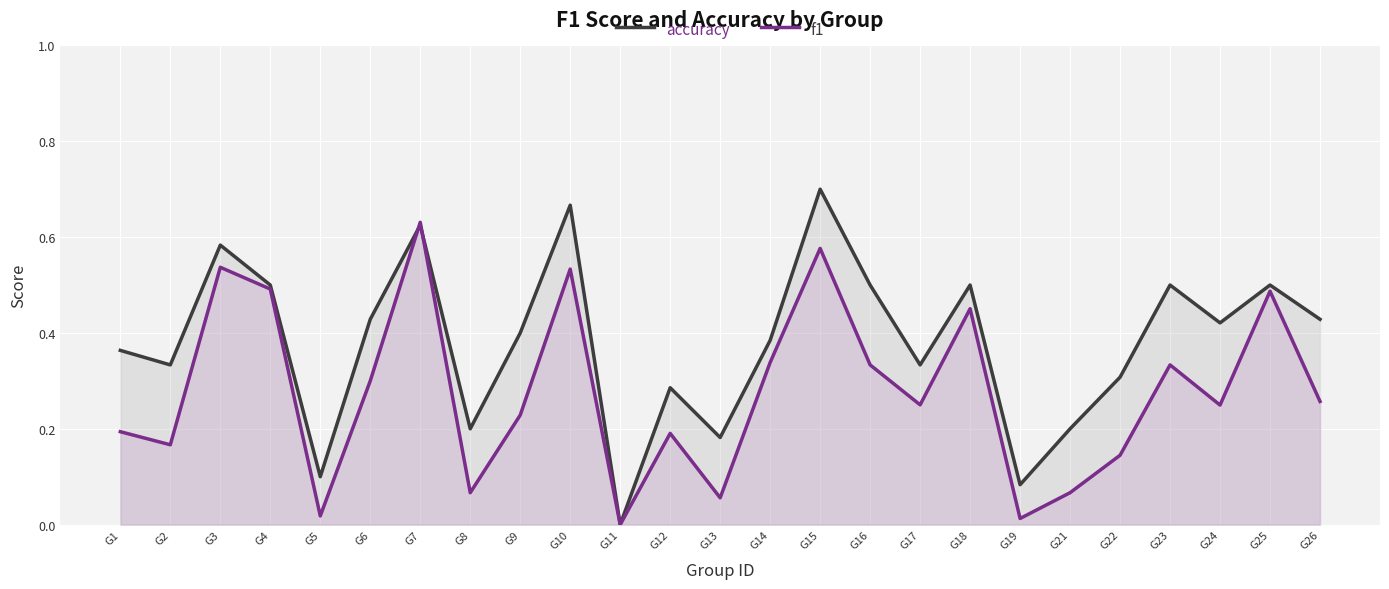

Rank the series by their maximum value, from highest to lowest.

accuracy, f1